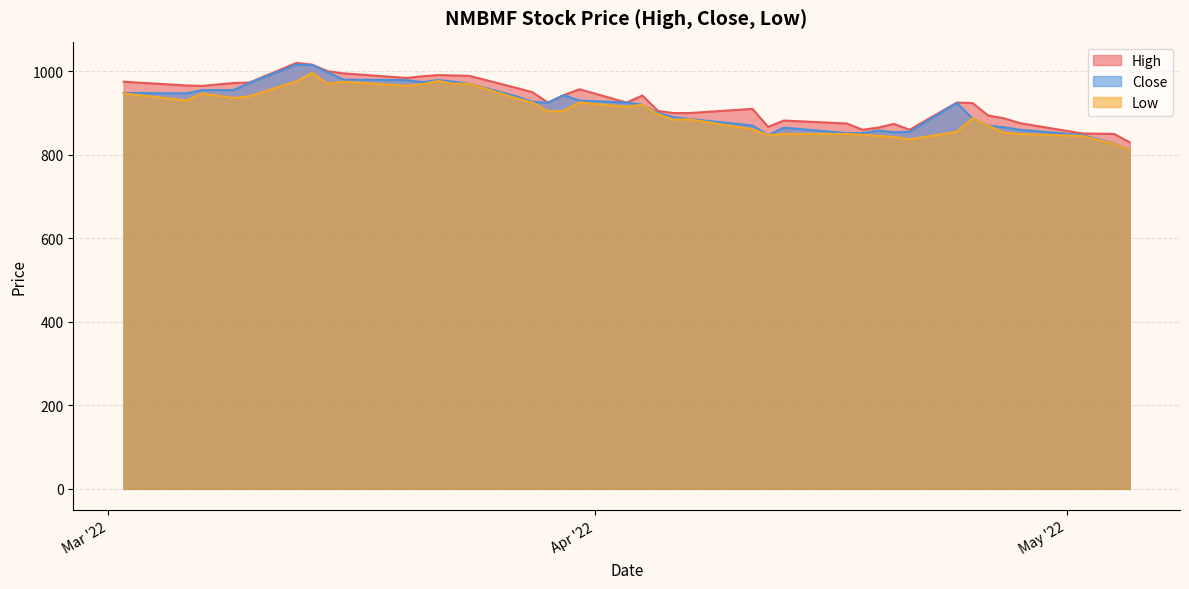

Which category has the highest value across all series?

2022-03-13